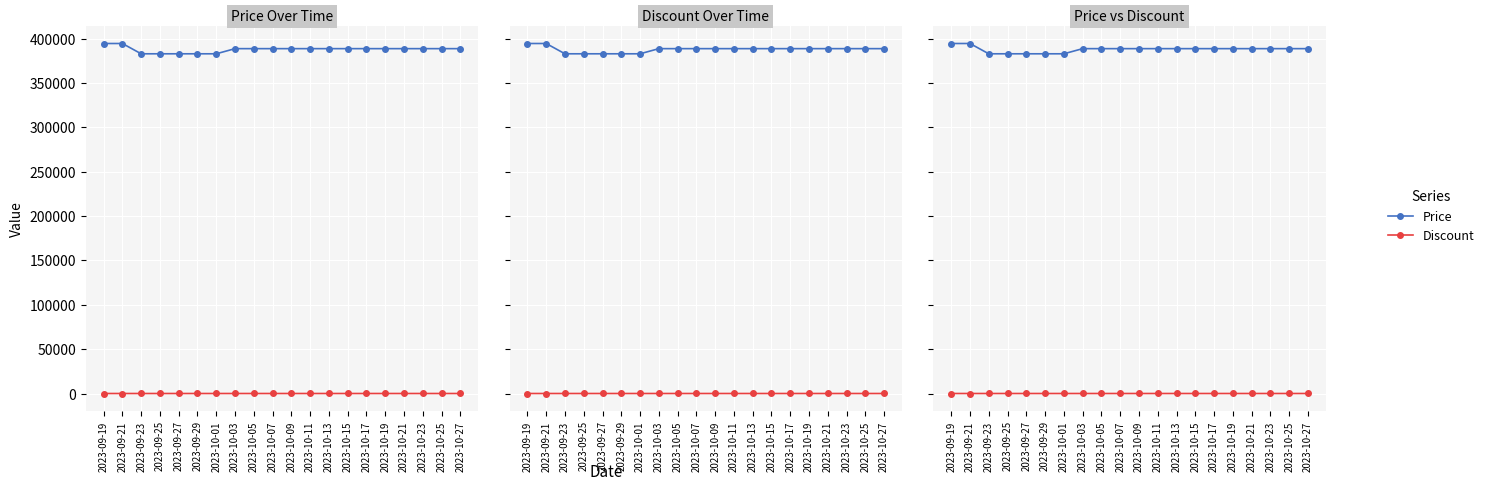

True or false: Discount has a value of 33 at 2023-10-21.

True